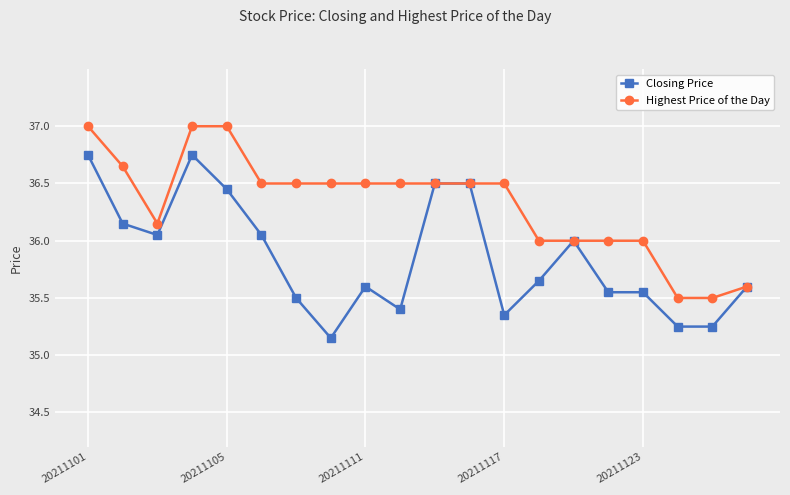

Which series has the largest range (max minus min)?

Closing Price